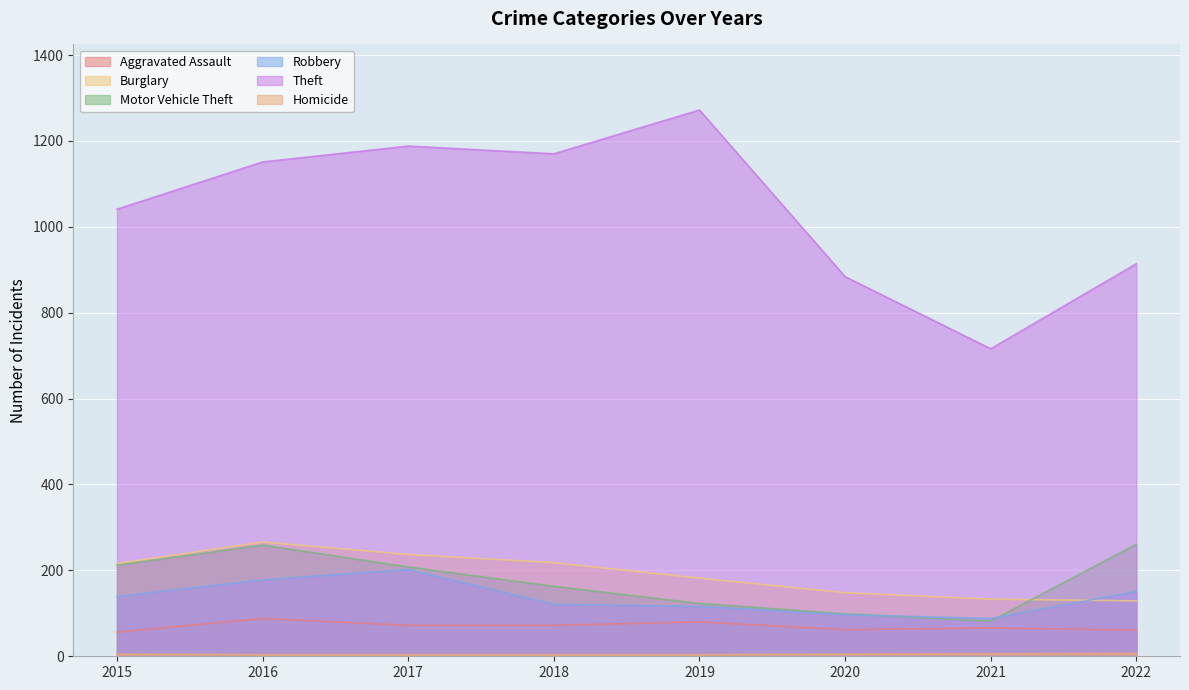

At which label is Robbery closest to 145?

2015